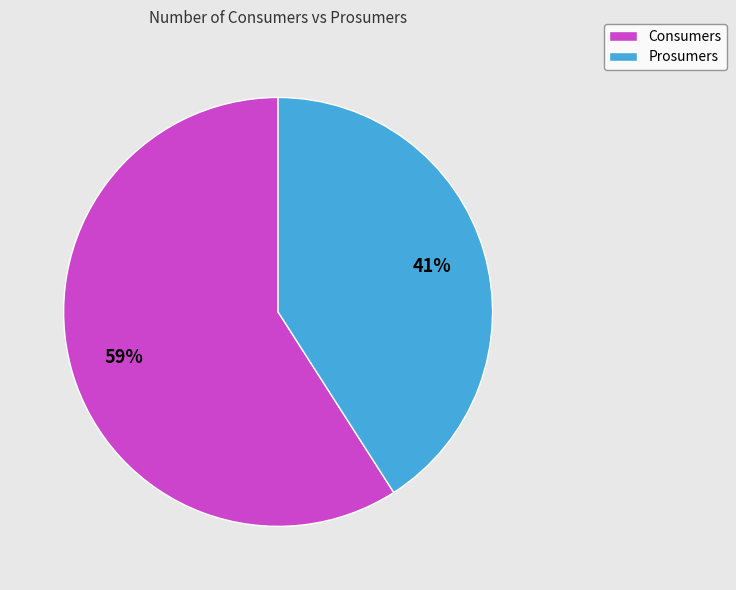

What percentage is the Prosumers slice, to the nearest percent?

41%